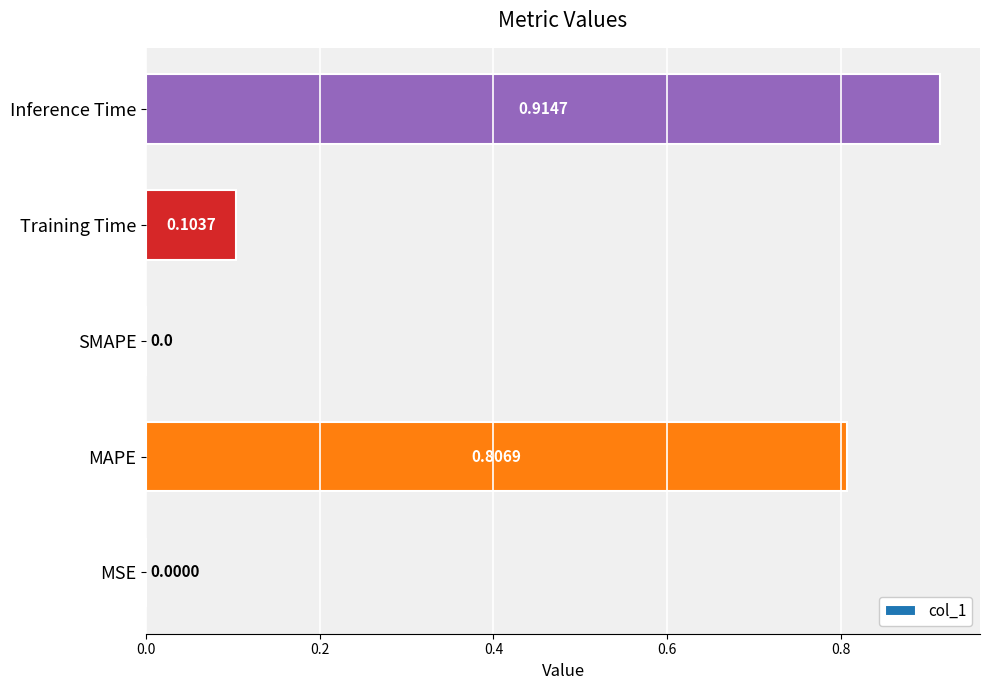

Which label corresponds to the largest value in the chart?

Inference Time